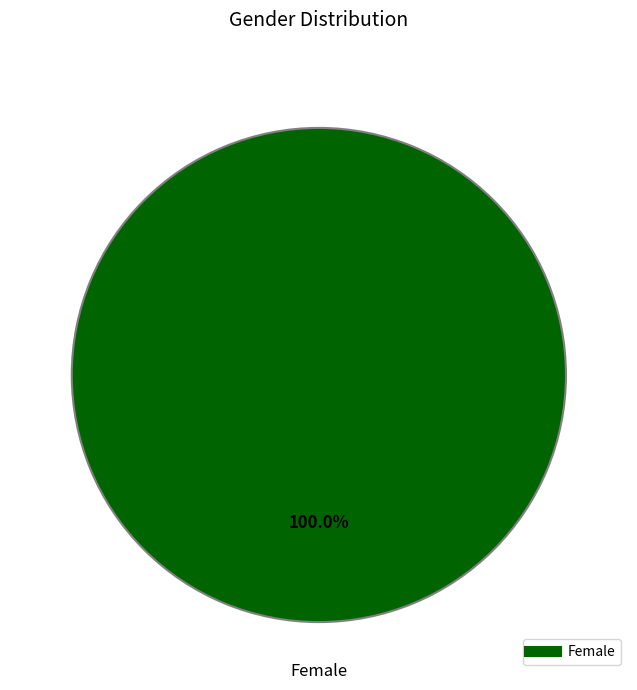

Does any single category account for the majority?

Yes